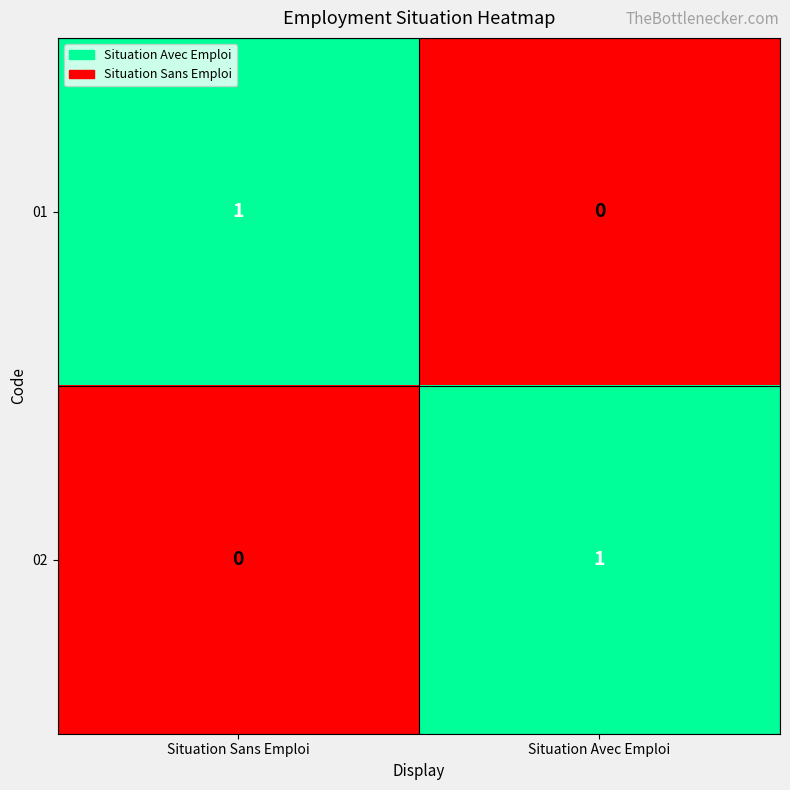

The 01 series shows 1 at Situation Sans Emploi. True or false?

True